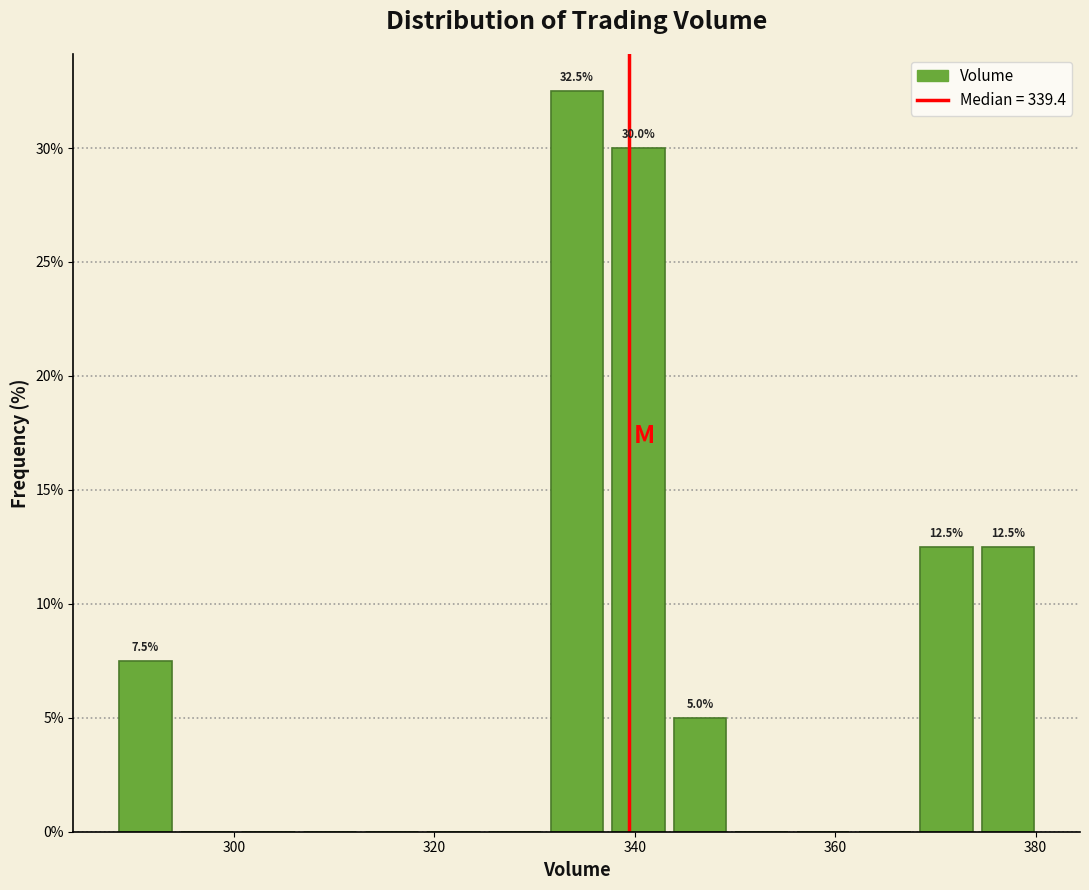

Around what value on the x-axis is the tallest bar? Give the approximate position of its centre, as read against the axis.

334